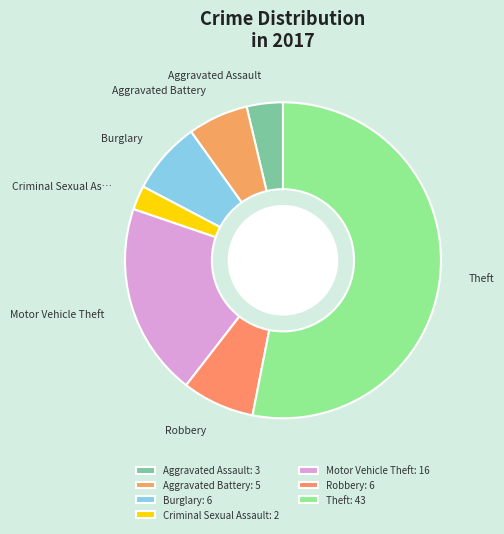

Is there a majority slice in this chart?

Yes